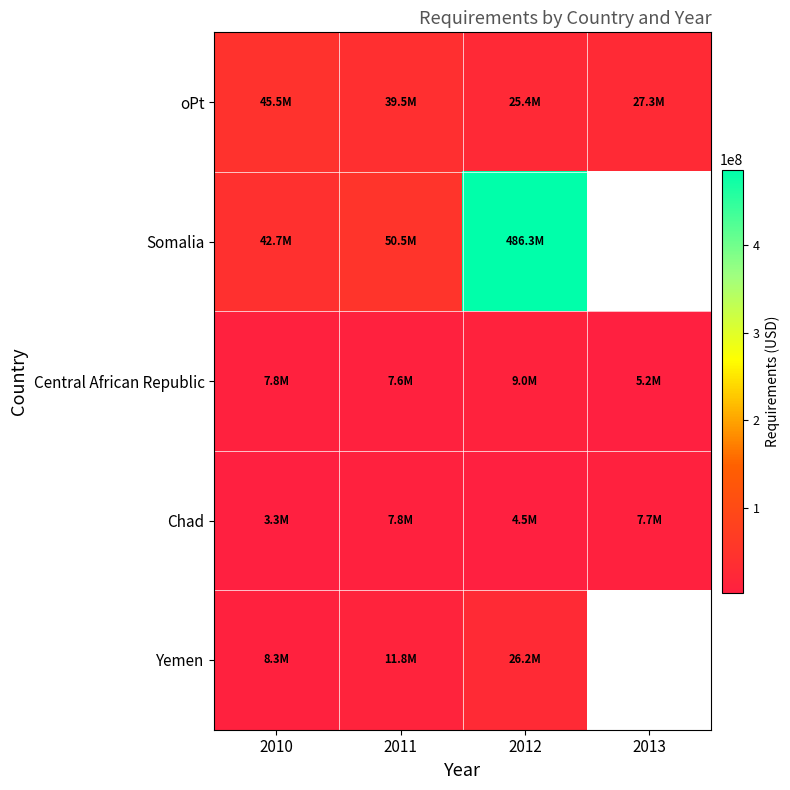

At which category is the sum across all series the highest?

2012